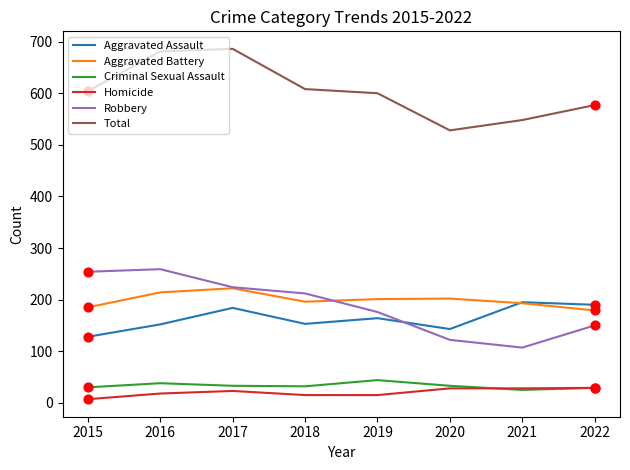

Which series changed the most between 2015 and 2016?

Total